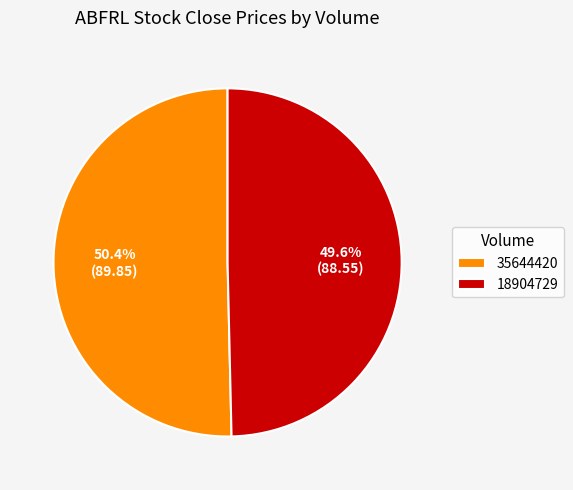

What is the majority slice?

35644420